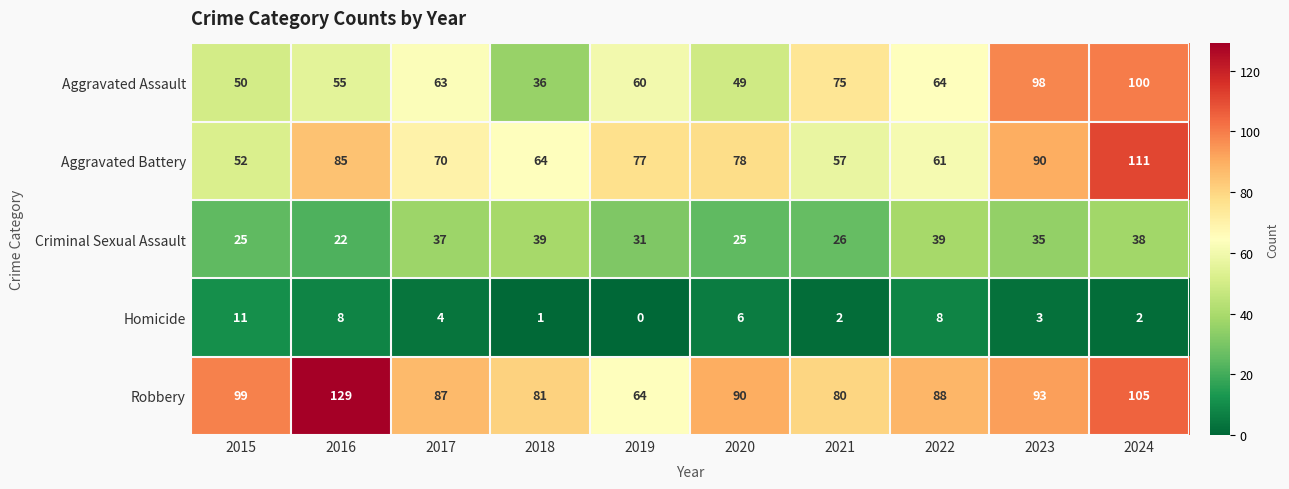

True or false: Criminal Sexual Assault has a value of 14 at 2022.

False